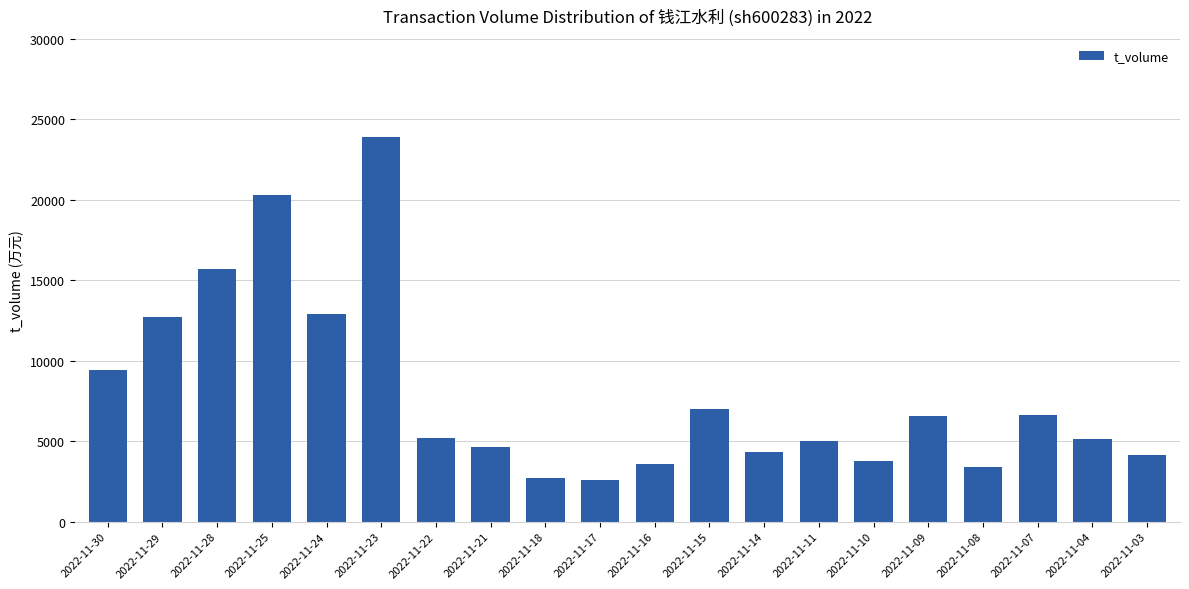

How many data points are less than 5227?

10